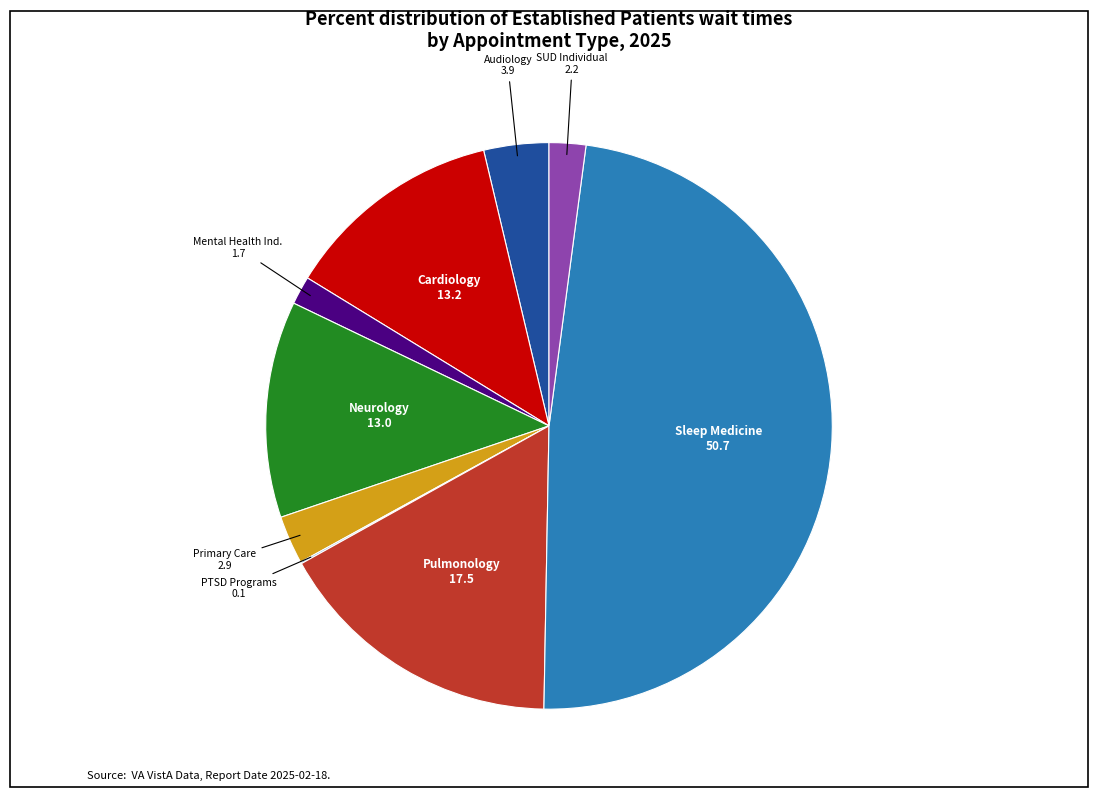

Does any single category account for the majority?

No